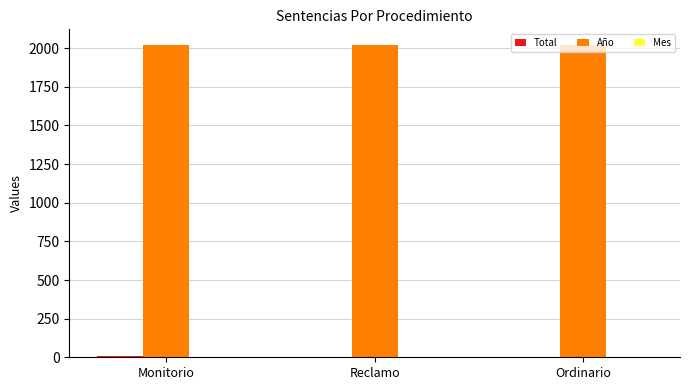

Is it true that Año equals 2844 at Reclamo?

False